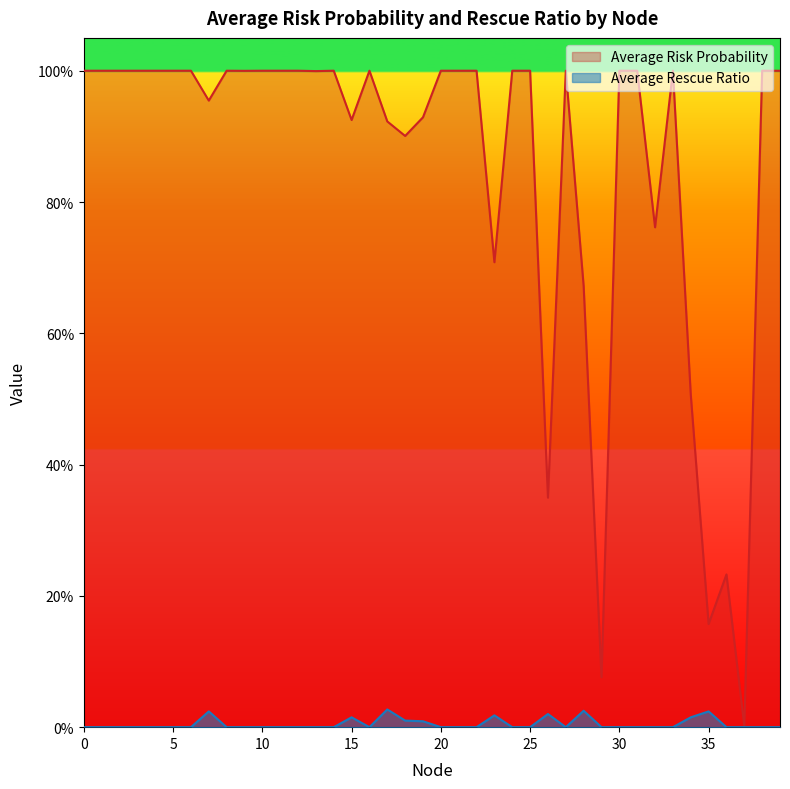

What is the value of the Average Risk Probability point at the 17th from the left?

1.0